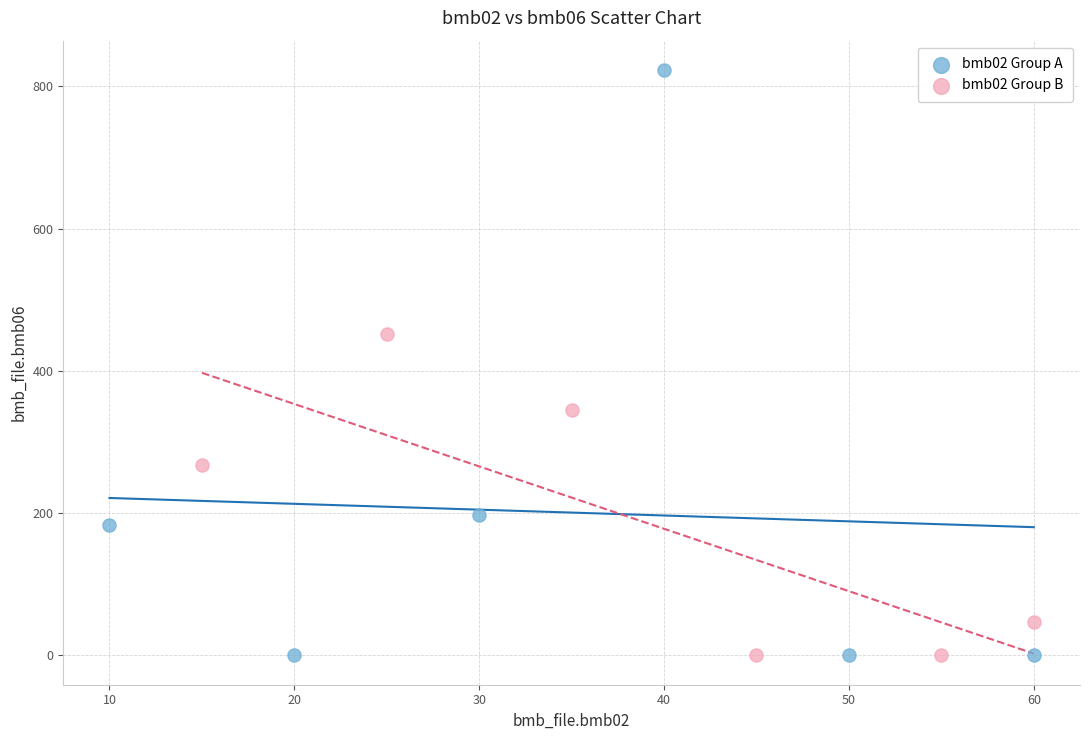

Which series has the largest Y range (max minus min)?

bmb02 Group A